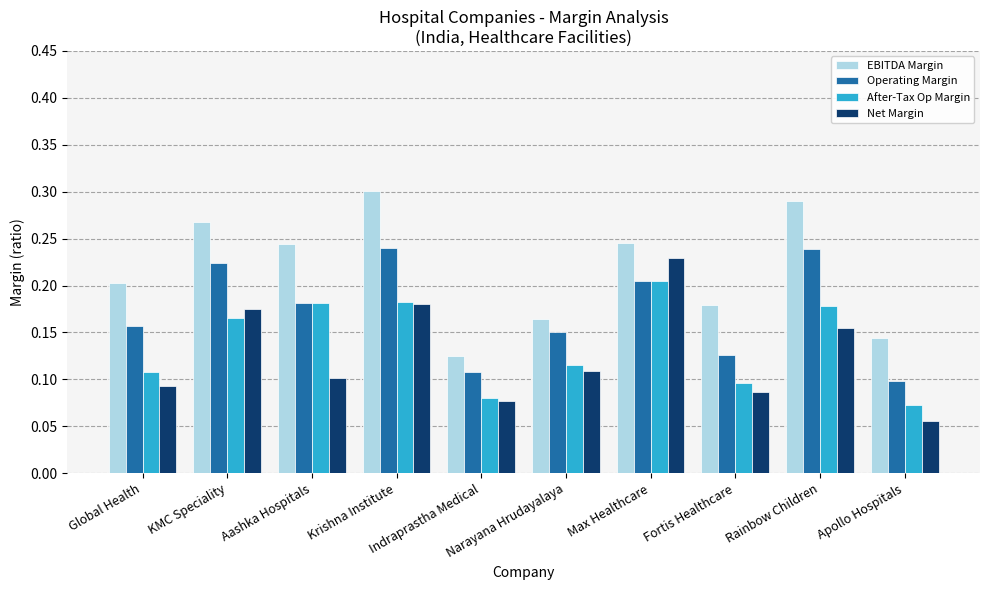

What is the sum of all EBITDA Margin values?

2.2